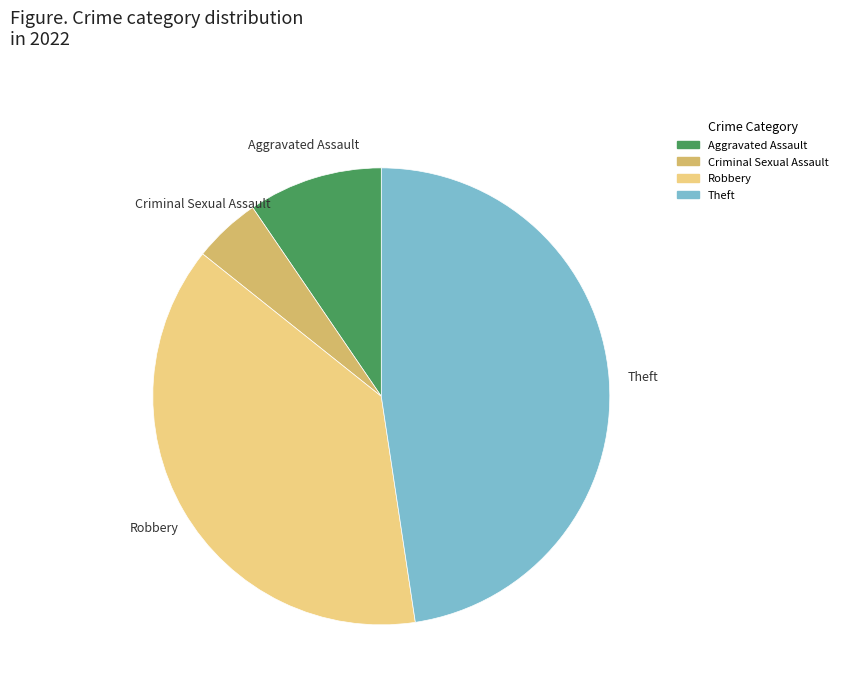

Approximately how many times larger is the value at Aggravated Assault compared to Criminal Sexual Assault?

2.0